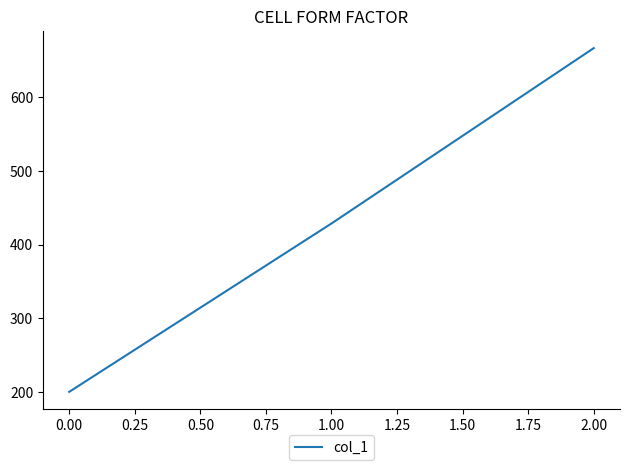

How many values are below 428?

1